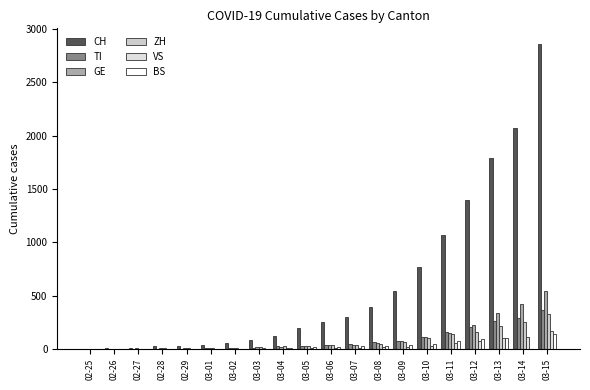

Rank the categories by TI value from lowest to highest.

02-25, 02-26, 02-27, 02-28, 02-29, 03-01, 03-02, 03-03, 03-04, 03-05, 03-06, 03-07, 03-08, 03-09, 03-10, 03-11, 03-12, 03-13, 03-14, 03-15